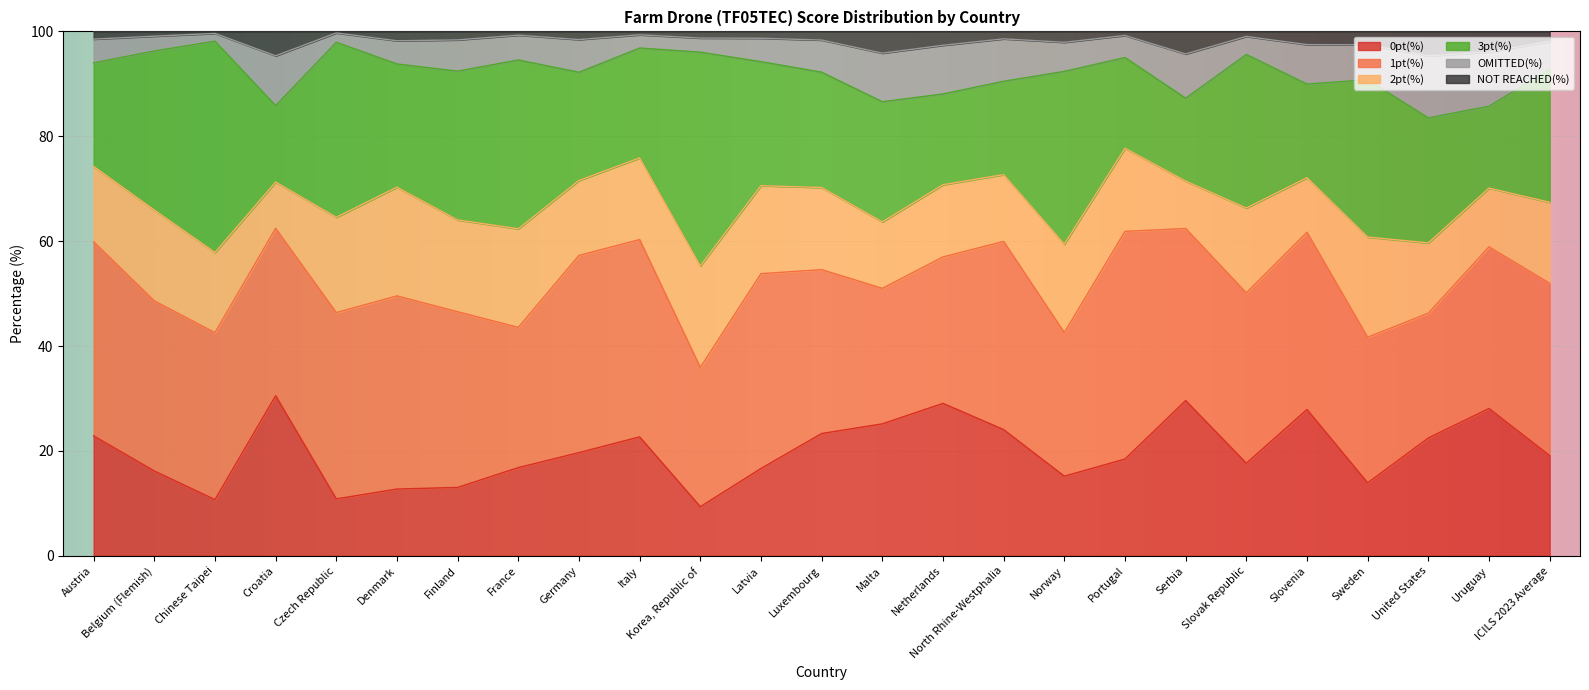

What are all the series names shown in the legend?

0pt(%), 1pt(%), 2pt(%), 3pt(%), OMITTED(%), NOT REACHED(%)